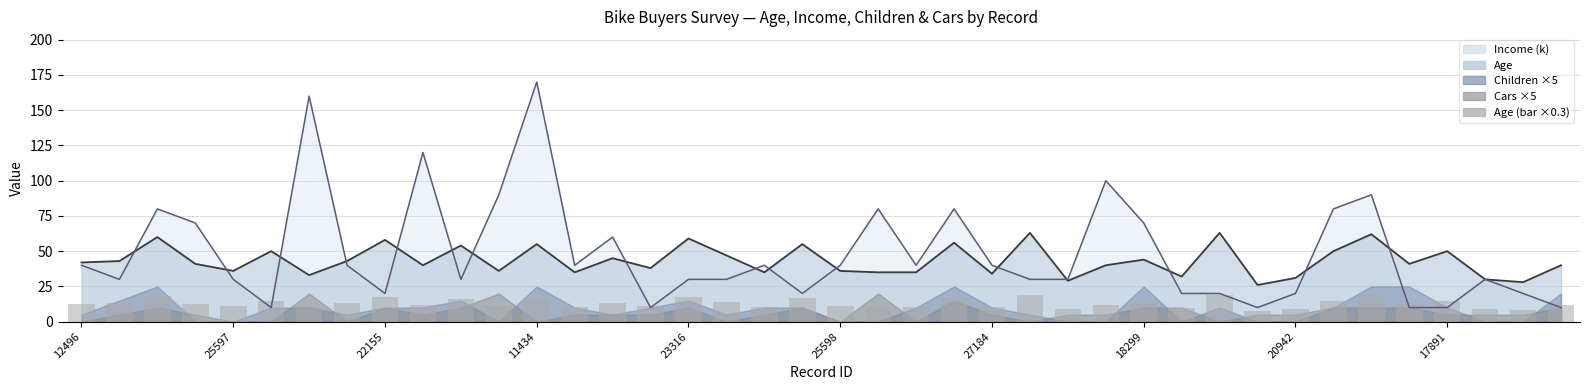

Reading left to right, extract all data points from this chart.

12.6	12.9	18.0	12.3	10.8	15.0	9.9	12.9	17.4	12.0	16.2	10.8	16.5	10.5	13.5	11.4	17.7	14.1	10.5	16.5	10.8	10.5	10.5	16.8	10.2	18.9	8.7	12.0	13.2	9.6	18.9	7.8	9.3	15.0	18.6	12.3	15.0	9.0	8.4	12.0